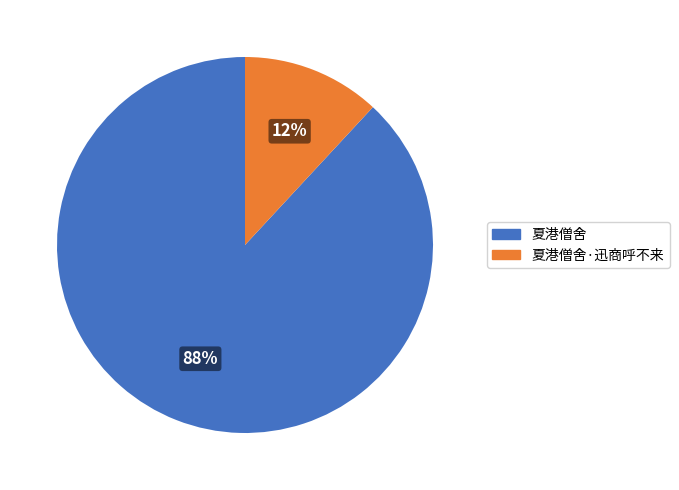

To the nearest percent, what is the difference between the largest and smallest slice percentages?

76%